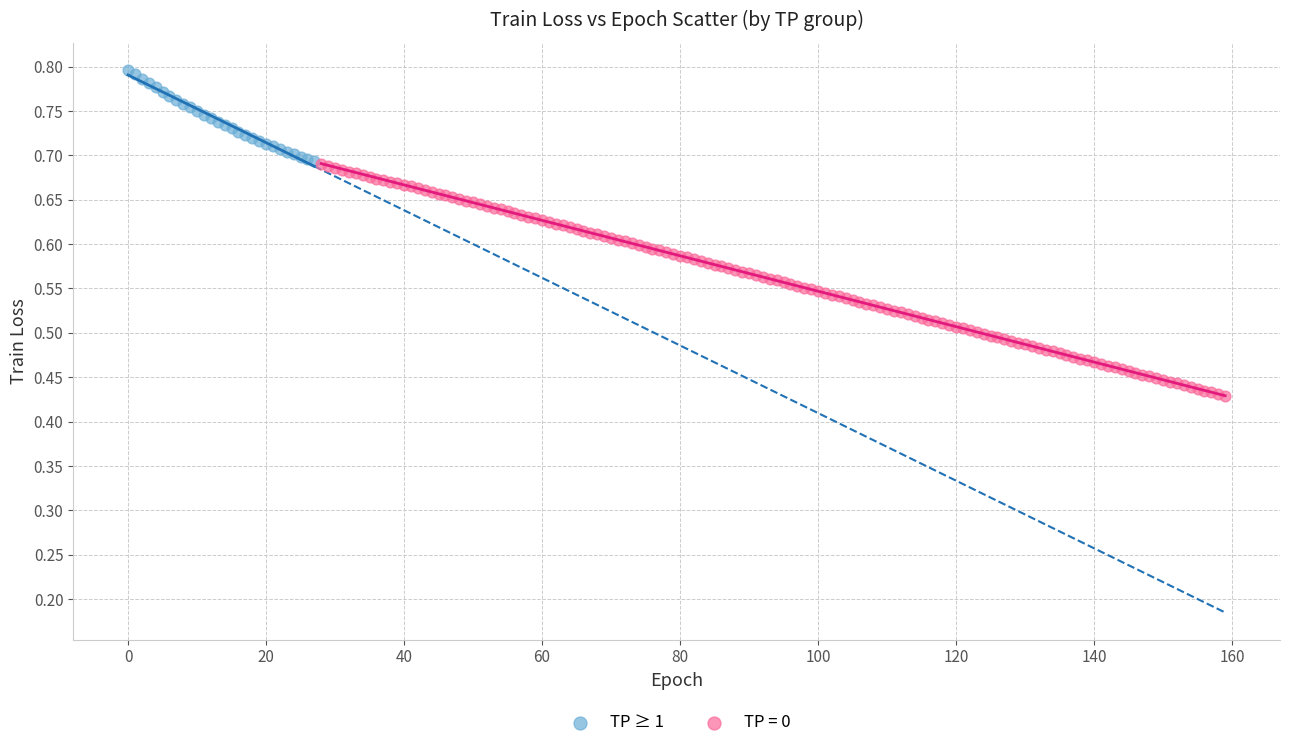

Which series contains the highest Y value?

TP ≥ 1